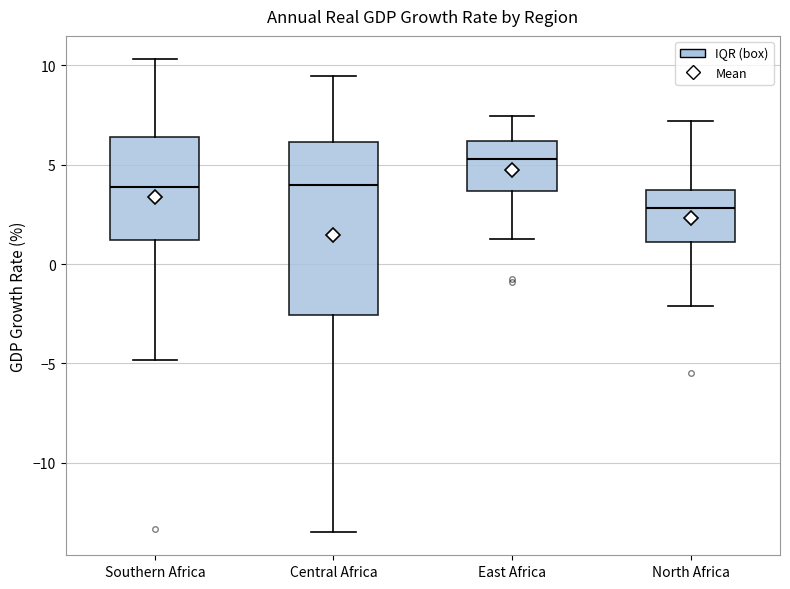

Reading left to right, transcribe this box plot: for each box, give where its median line is, the range the box spans, and where its two whiskers end, as read against the y-axis. The values are not printed on the chart, so give them approximately, as read against the axis.

Southern Africa: median 4.0, box 1.0 to 6.5, whiskers -5.0 to 10.5
Central Africa: median 4.0, box -2.5 to 6.0, whiskers -13.5 to 9.5
East Africa: median 5.5, box 3.5 to 6.0, whiskers 1.5 to 7.5
North Africa: median 3.0, box 1.0 to 3.5, whiskers -2.0 to 7.0